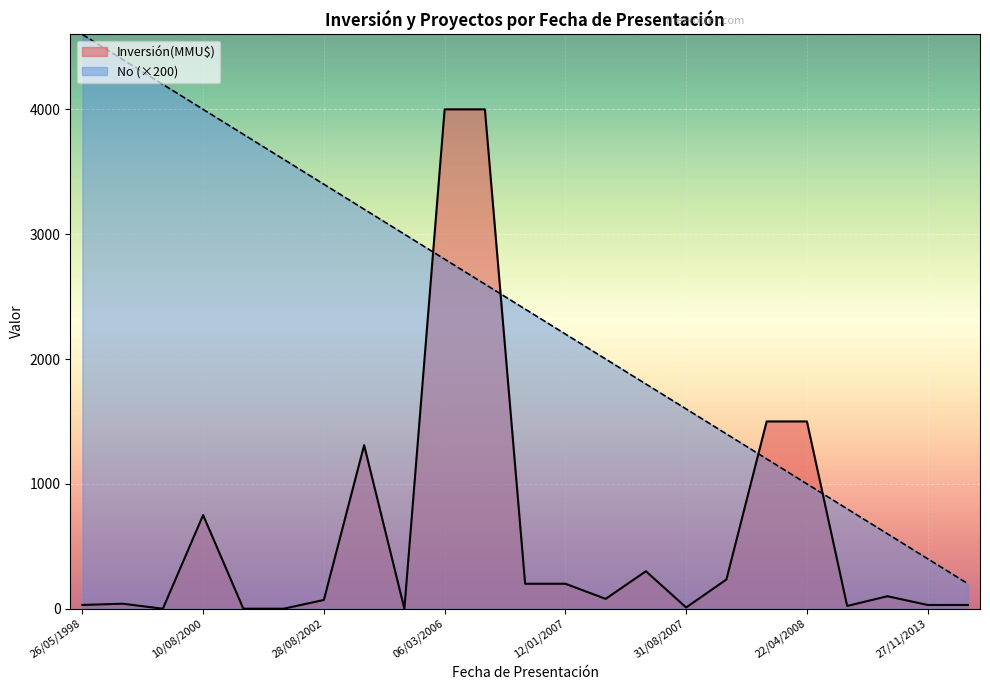

What is the smallest value displayed?

0